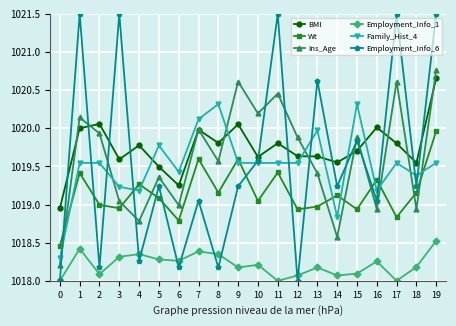

How many data points in Family_Hist_4 are less than 1019?

2